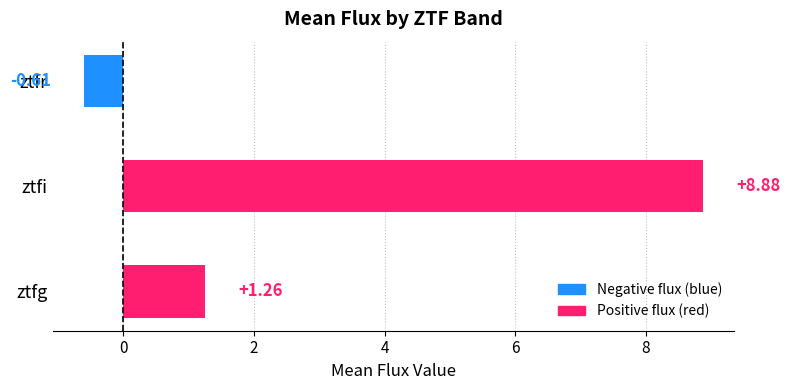

What is the maximum value shown in the chart?

8.9